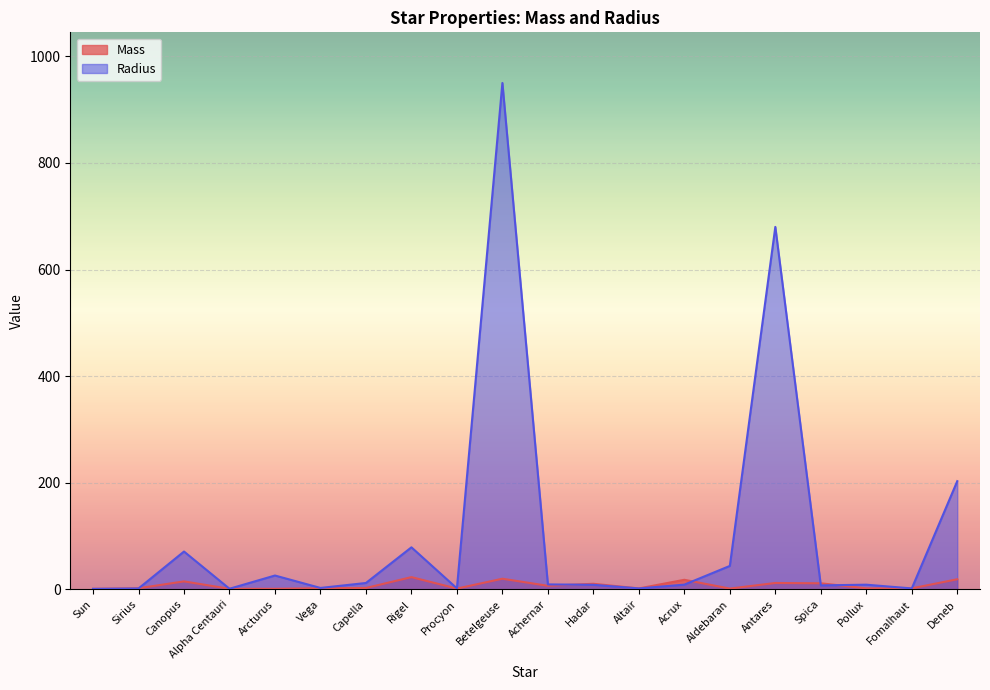

What is the label of the 10th point from the left?

Betelgeuse